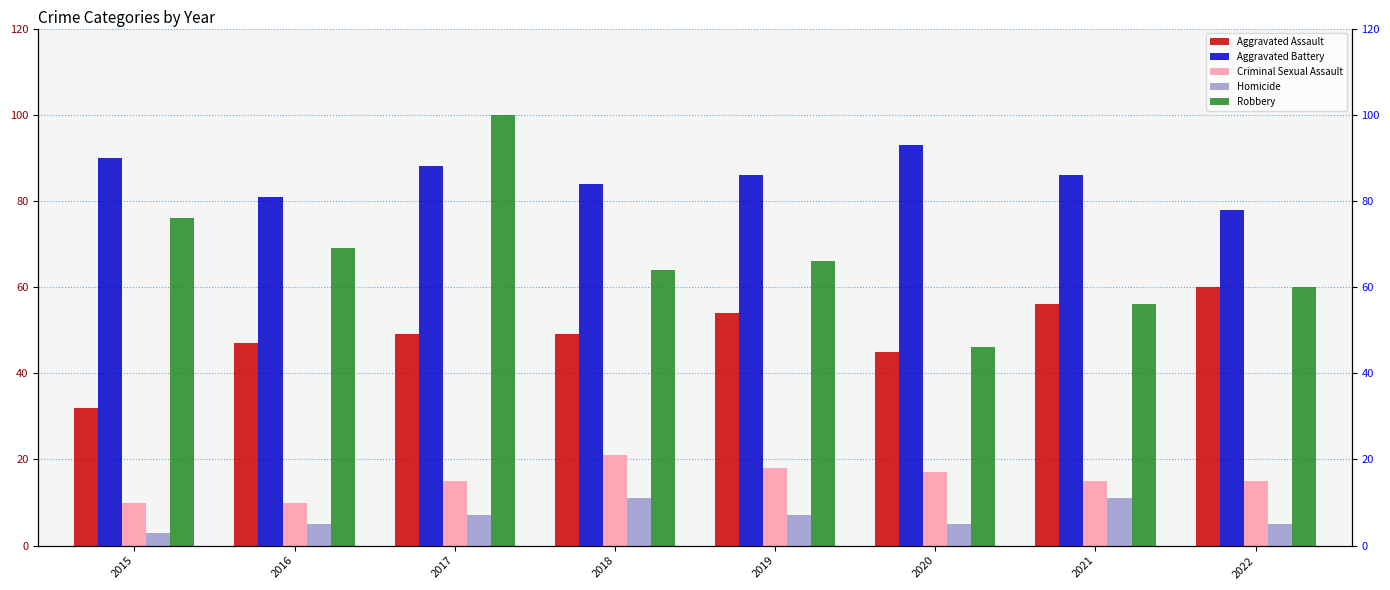

At which label is Aggravated Assault closest to 46?

2016